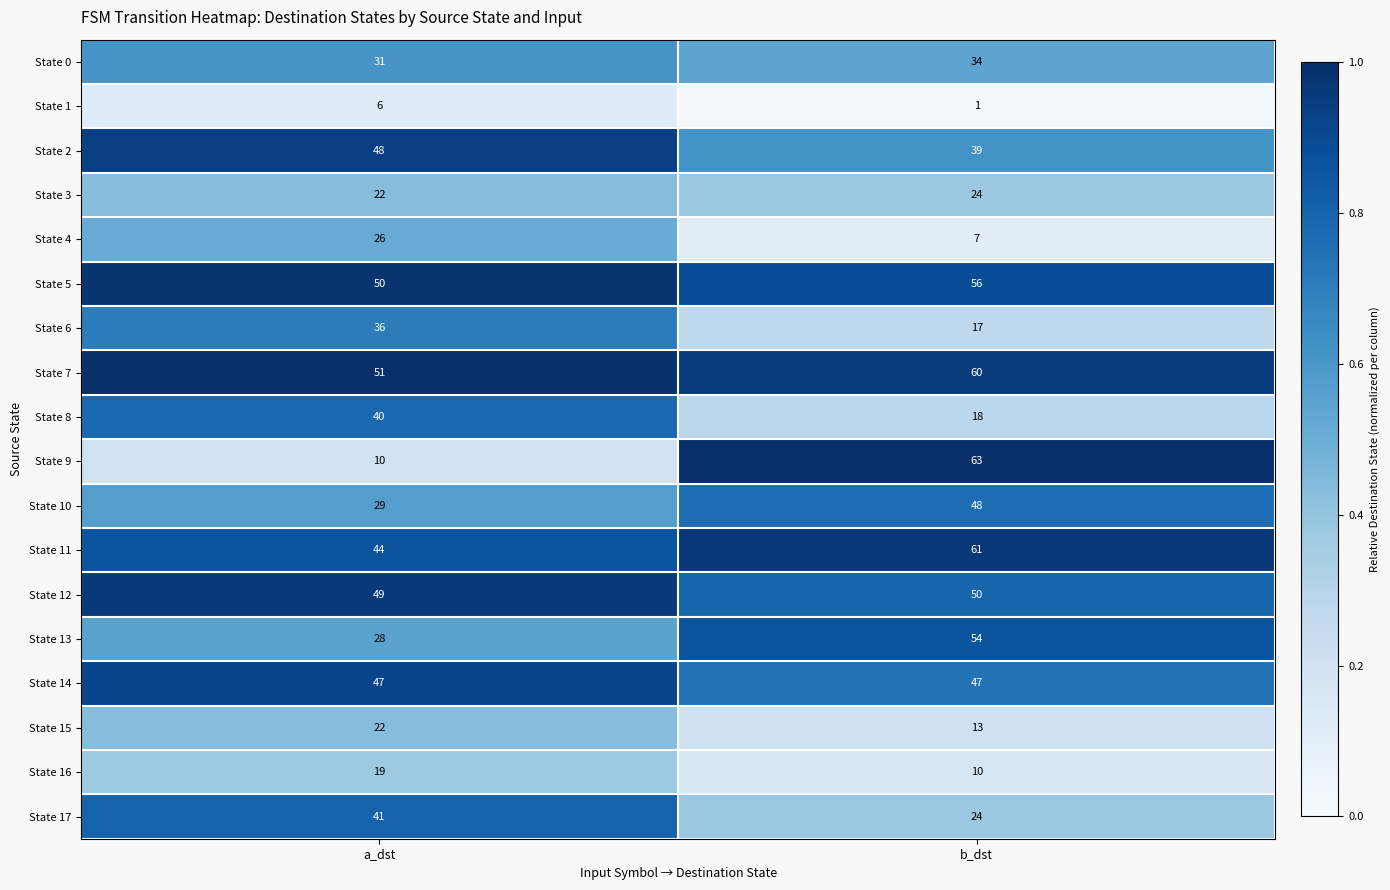

The State 0 series shows 34 at b_dst. True or false?

True